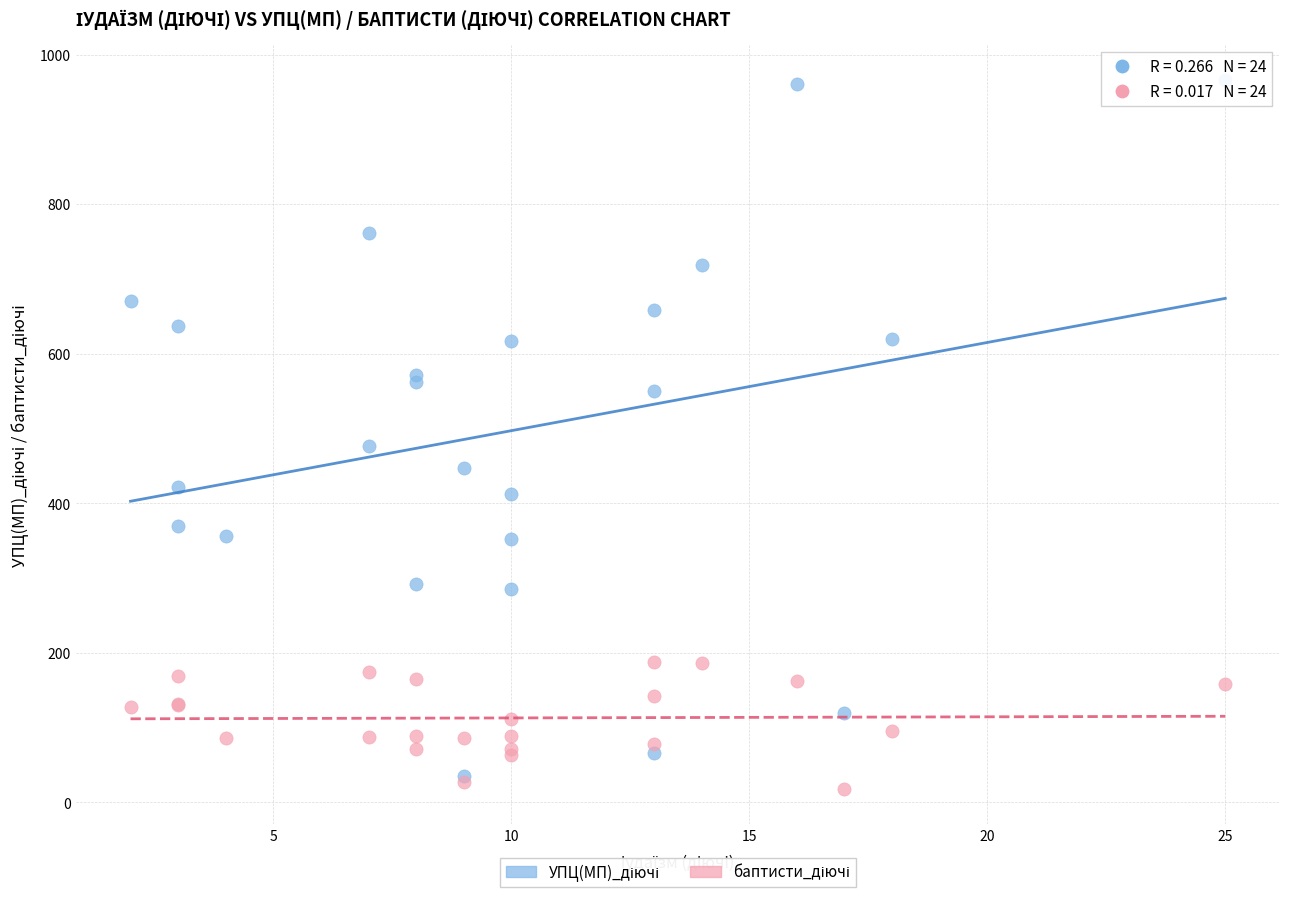

Across all series, what Y value is closest to 492?

477